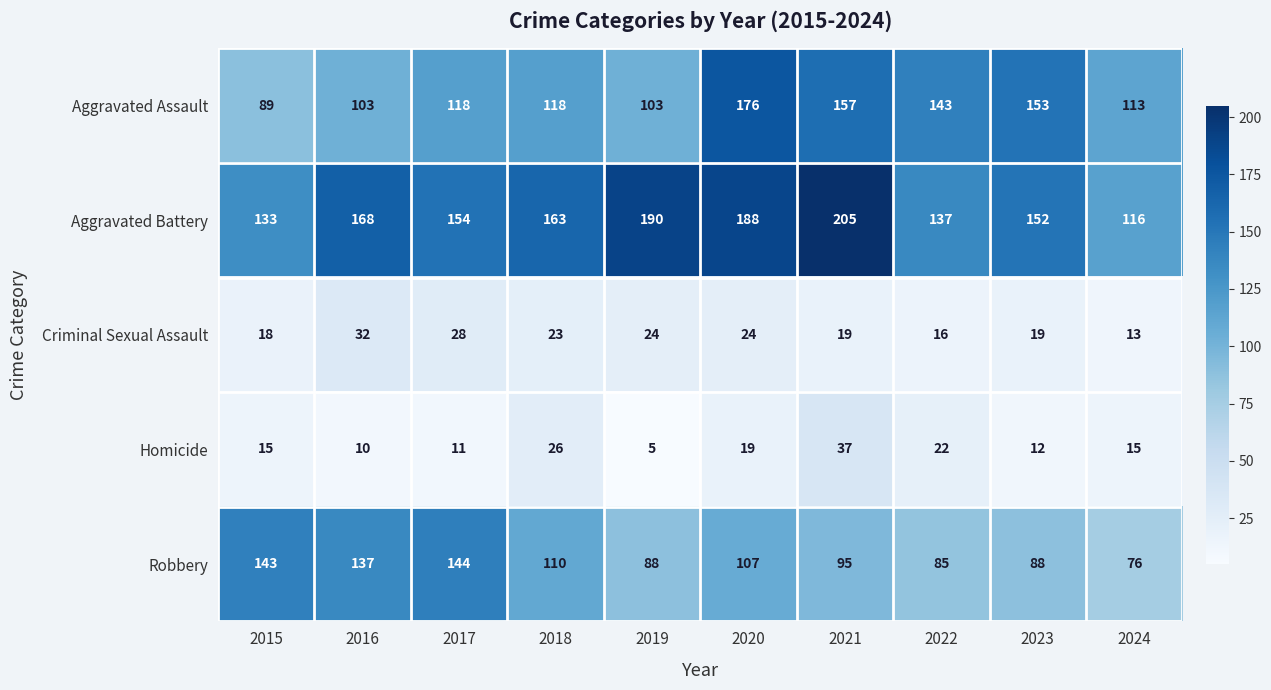

Which category has the highest value across all series?

2021